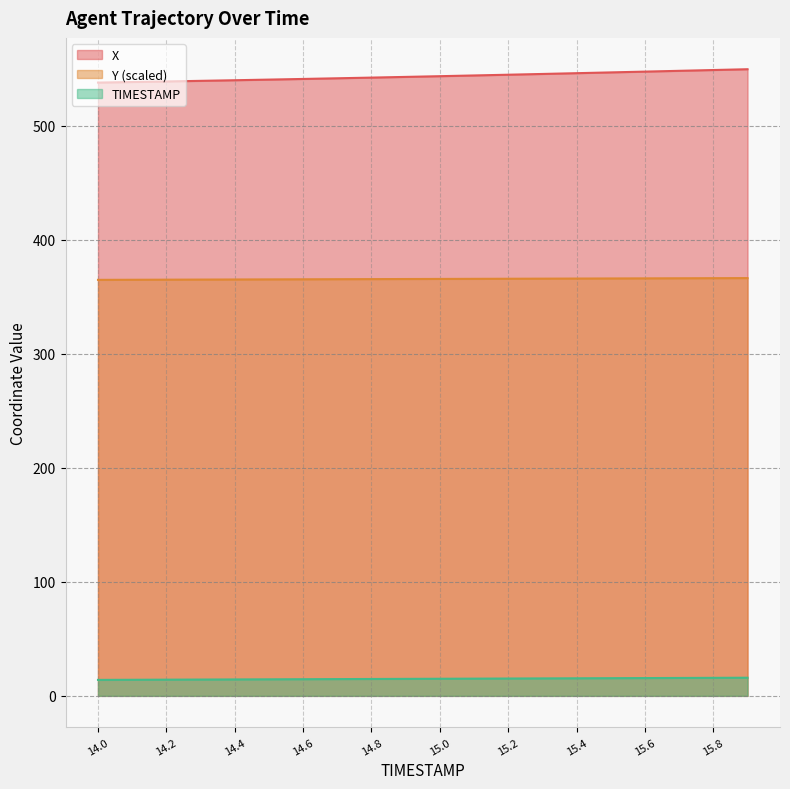

The value of Y at 15.7 is 484.8. True or false?

False